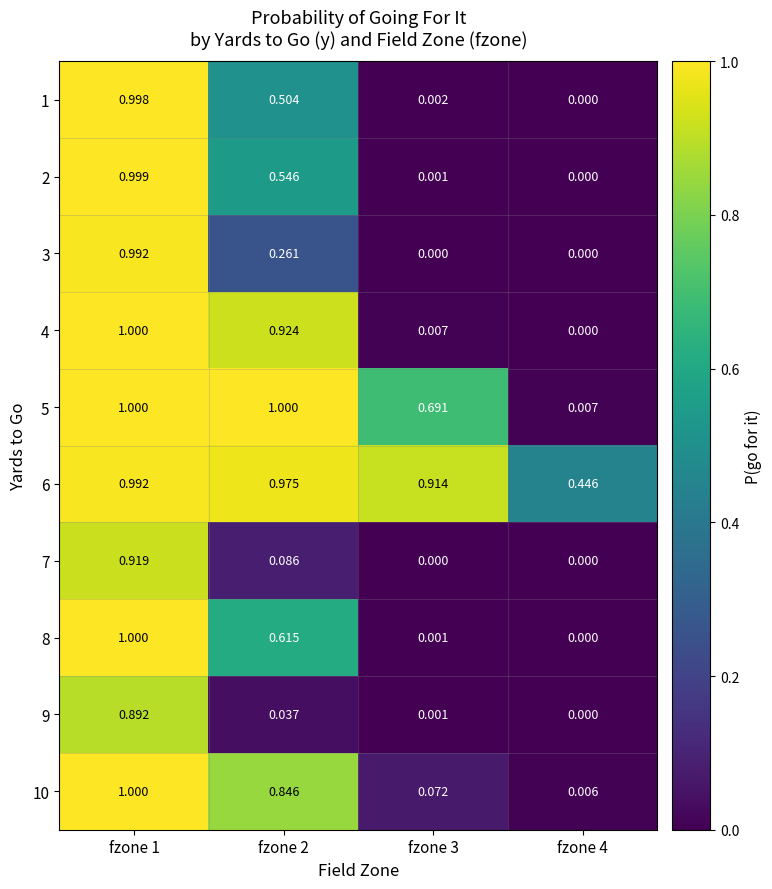

At how many categories does at least one series exceed 0?

4